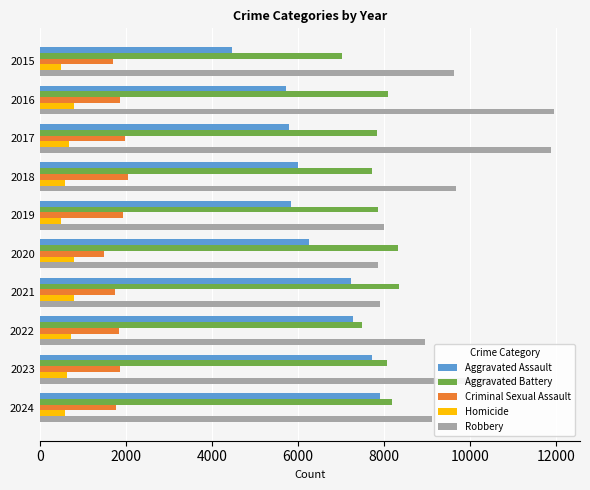

Rank the series at 2016 from highest to lowest value.

Robbery, Aggravated Battery, Aggravated Assault, Criminal Sexual Assault, Homicide